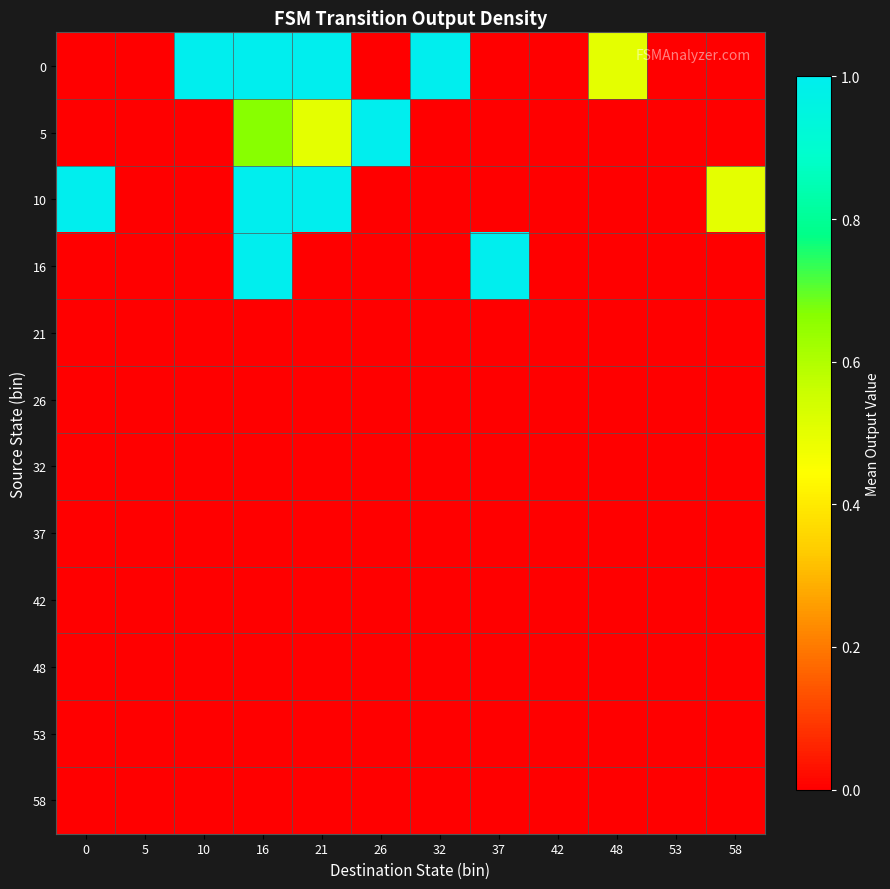

Reading right to left, extract all data points from this chart.

0: 58=0.0	53=0.0	48=0.5	42=0.0	37=0.0	32=1.0	26=0.0	21=1.0	16=1.0	10=1.0	5=0.0	0=0.0
5: 58=0.0	53=0.0	48=0.0	42=0.0	37=0.0	32=0.0	26=1.0	21=0.5	16=0.7	10=0.0	5=0.0	0=0.0
10: 58=0.5	53=0.0	48=0.0	42=0.0	37=0.0	32=0.0	26=0.0	21=1.0	16=1.0	10=0.0	5=0.0	0=1.0
16: 58=0.0	53=0.0	48=0.0	42=0.0	37=1.0	32=0.0	26=0.0	21=0.0	16=1.0	10=0.0	5=0.0	0=0.0
21: 58=0.0	53=0.0	48=0.0	42=0.0	37=0.0	32=0.0	26=0.0	21=0.0	16=0.0	10=0.0	5=0.0	0=0.0
26: 58=0.0	53=0.0	48=0.0	42=0.0	37=0.0	32=0.0	26=0.0	21=0.0	16=0.0	10=0.0	5=0.0	0=0.0
32: 58=0.0	53=0.0	48=0.0	42=0.0	37=0.0	32=0.0	26=0.0	21=0.0	16=0.0	10=0.0	5=0.0	0=0.0
37: 58=0.0	53=0.0	48=0.0	42=0.0	37=0.0	32=0.0	26=0.0	21=0.0	16=0.0	10=0.0	5=0.0	0=0.0
42: 58=0.0	53=0.0	48=0.0	42=0.0	37=0.0	32=0.0	26=0.0	21=0.0	16=0.0	10=0.0	5=0.0	0=0.0
48: 58=0.0	53=0.0	48=0.0	42=0.0	37=0.0	32=0.0	26=0.0	21=0.0	16=0.0	10=0.0	5=0.0	0=0.0
53: 58=0.0	53=0.0	48=0.0	42=0.0	37=0.0	32=0.0	26=0.0	21=0.0	16=0.0	10=0.0	5=0.0	0=0.0
58: 58=0.0	53=0.0	48=0.0	42=0.0	37=0.0	32=0.0	26=0.0	21=0.0	16=0.0	10=0.0	5=0.0	0=0.0